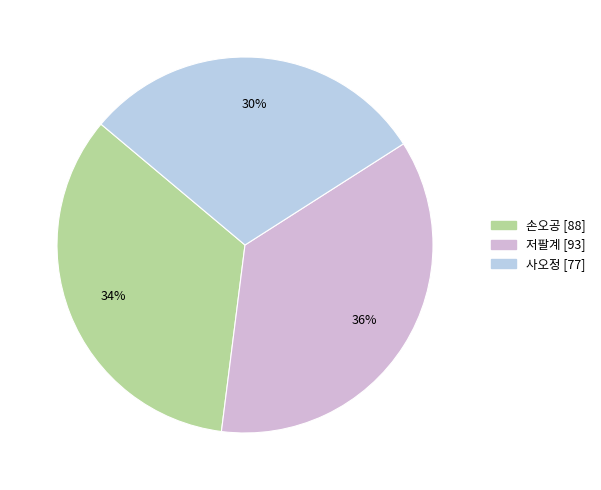

What is the ratio of the value at 사오정 to the value at 손오공?

0.9